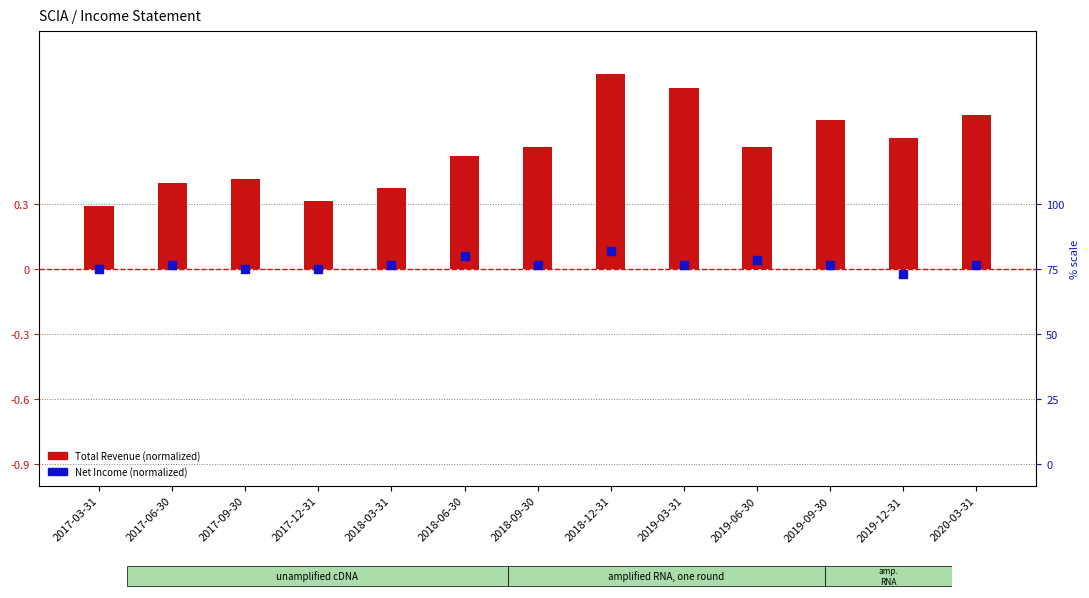

Which series has the largest Y range (max minus min)?

Total Revenue (normalized)